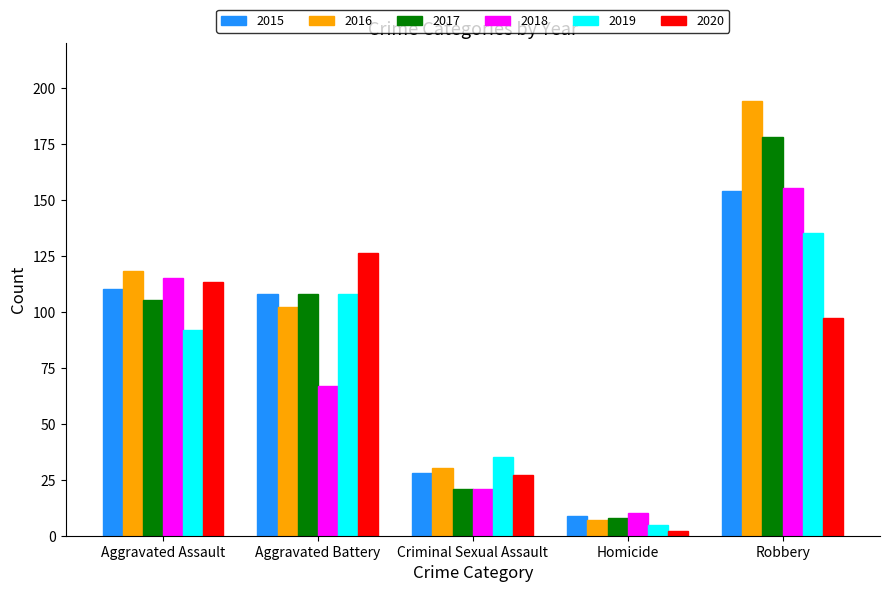

Reading left to right, transcribe all the data shown in this chart.

2015: Aggravated Assault=110	Aggravated Battery=108	Criminal Sexual Assault=28	Homicide=9	Robbery=154
2016: Aggravated Assault=118	Aggravated Battery=102	Criminal Sexual Assault=30	Homicide=7	Robbery=194
2017: Aggravated Assault=105	Aggravated Battery=108	Criminal Sexual Assault=21	Homicide=8	Robbery=178
2018: Aggravated Assault=115	Aggravated Battery=67	Criminal Sexual Assault=21	Homicide=10	Robbery=155
2019: Aggravated Assault=92	Aggravated Battery=108	Criminal Sexual Assault=35	Homicide=5	Robbery=135
2020: Aggravated Assault=113	Aggravated Battery=126	Criminal Sexual Assault=27	Homicide=2	Robbery=97